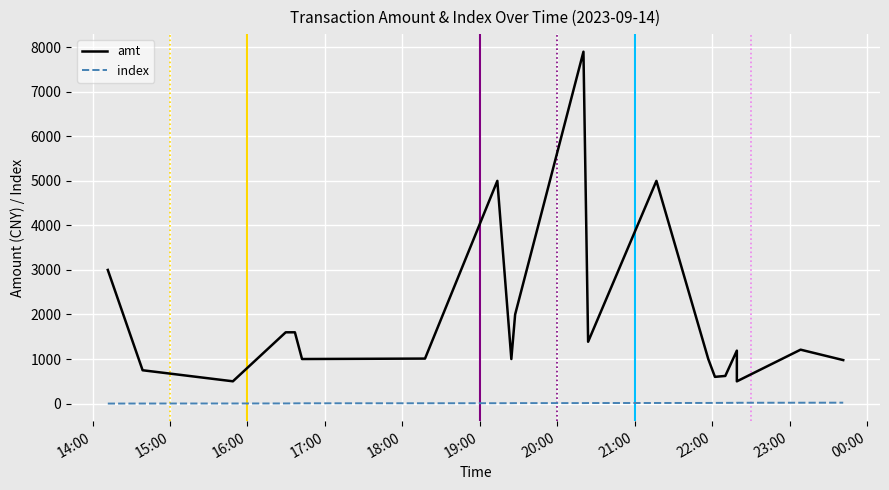

Count the number of categories in the chart.

21